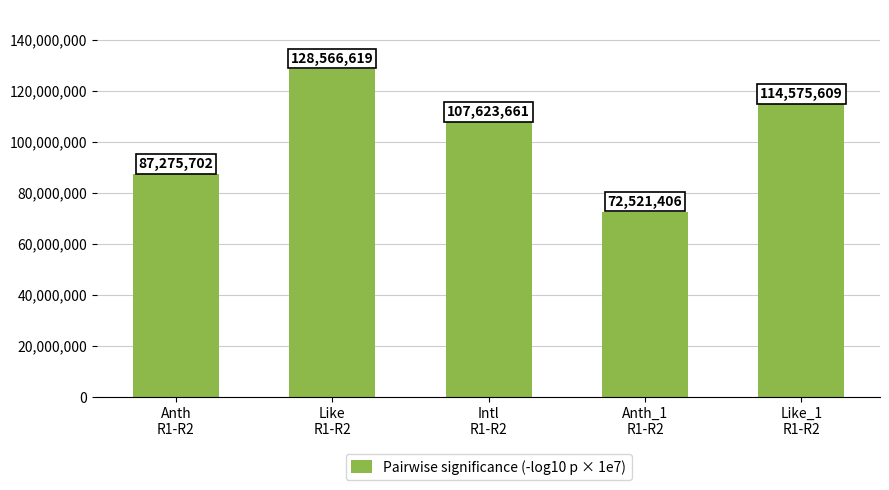

What is the label of the 1st bar from the right?

Like_1
R1-R2